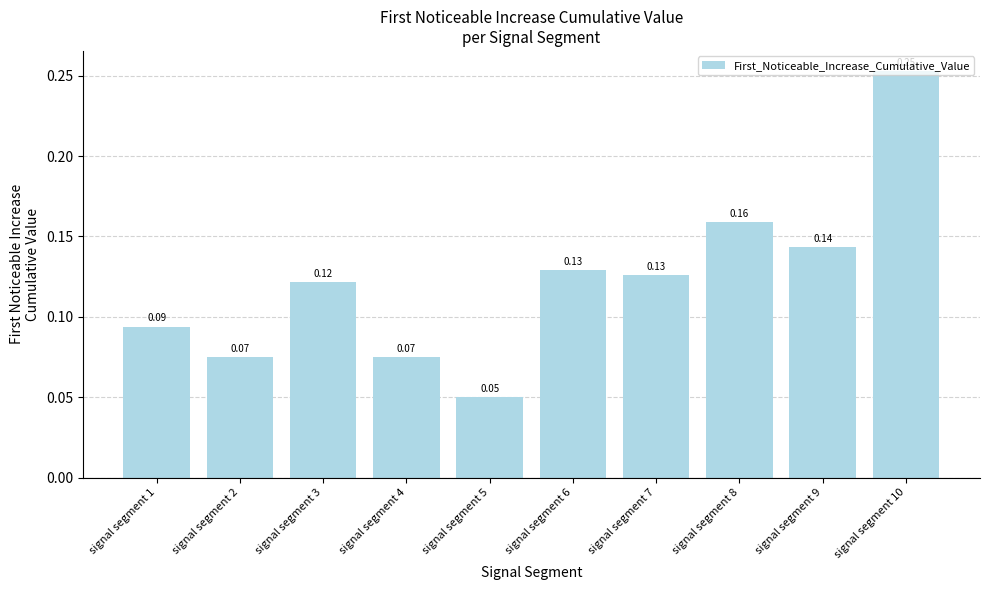

Where is the data nearest to the value 0?

signal segment 5